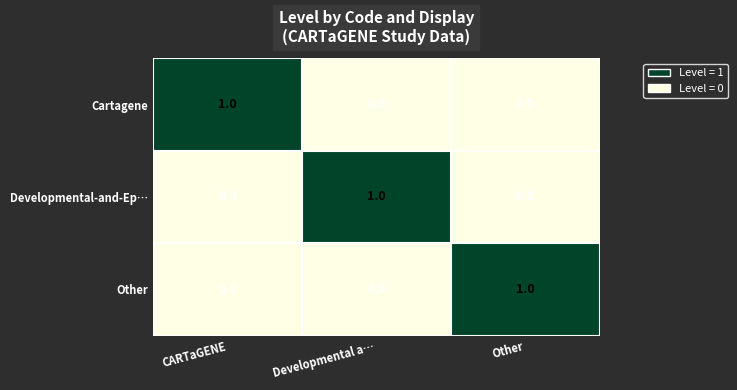

Count the Other values in the range 0 to 1.

3